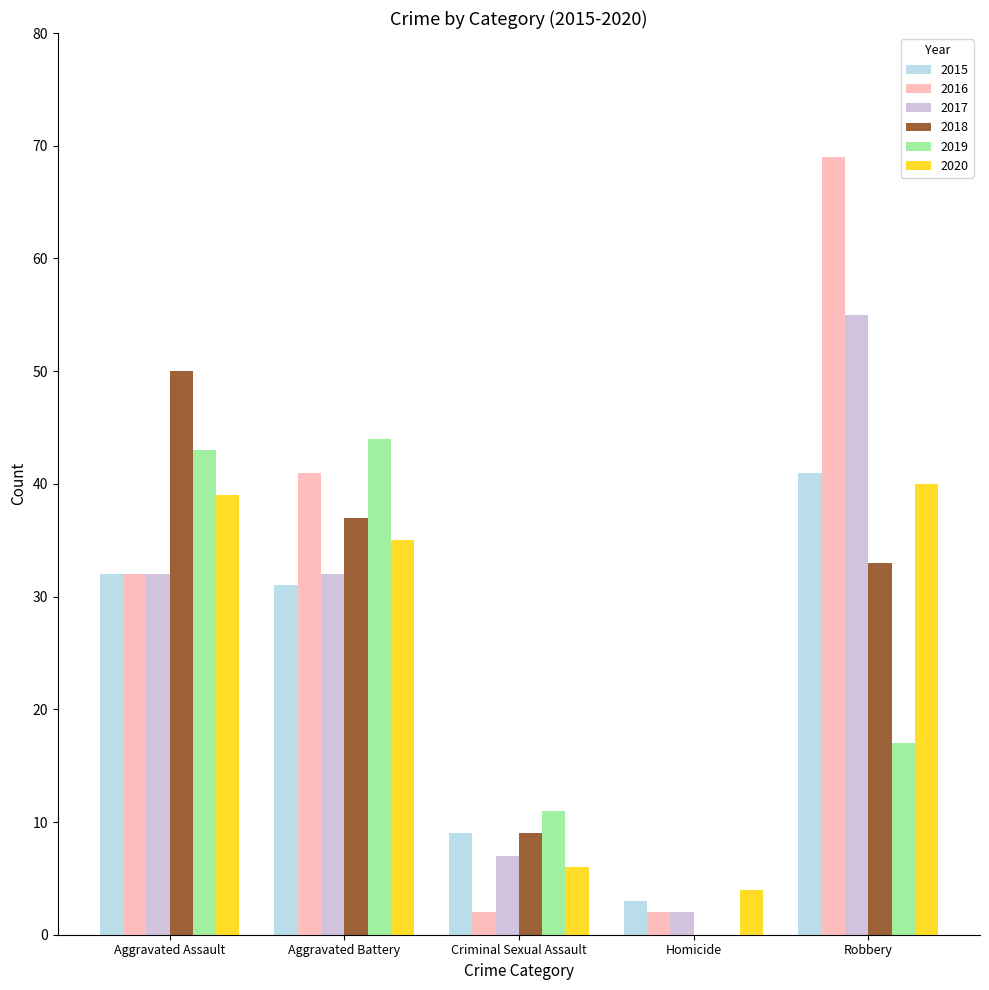

Which series has the largest total across all categories?

2016